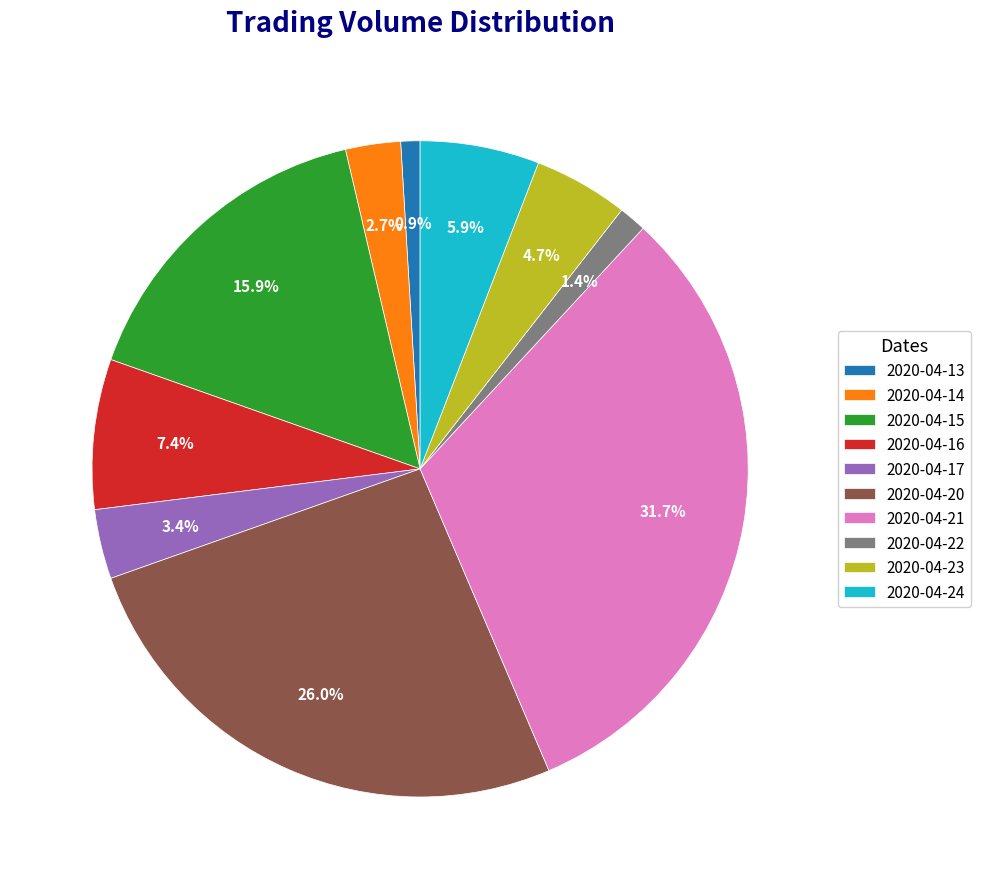

Does 2020-04-20 represent more than half of the total?

No